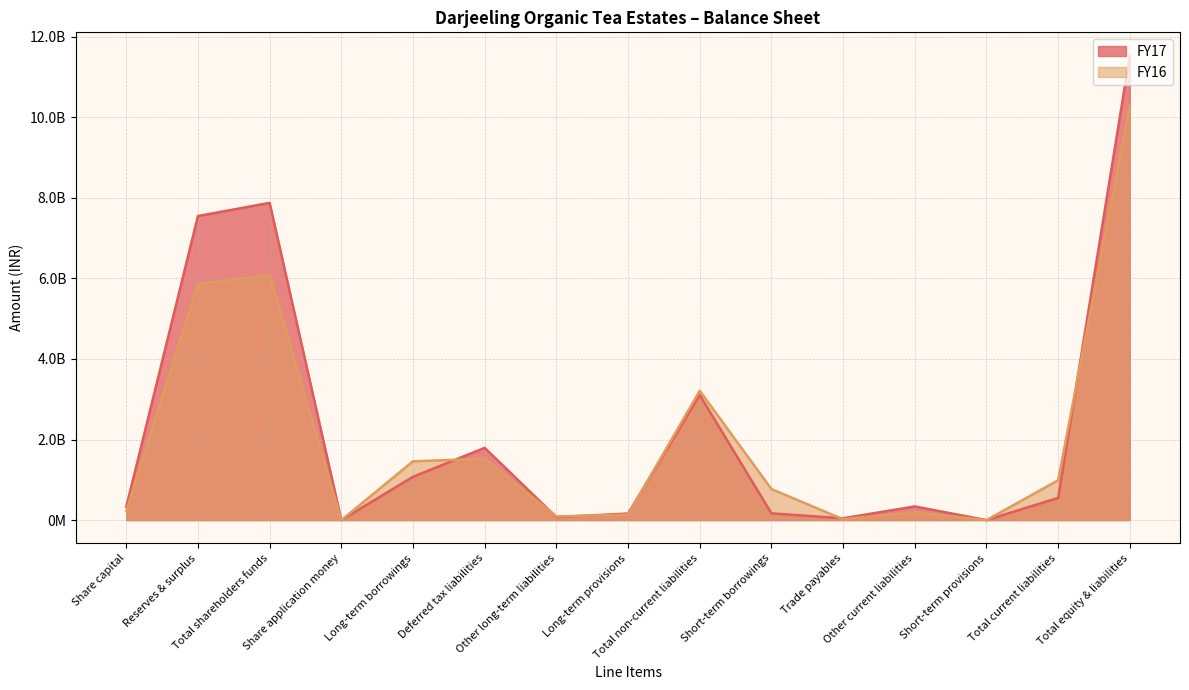

Which category has the highest value in the FY16 series?

Total equity & liabilities